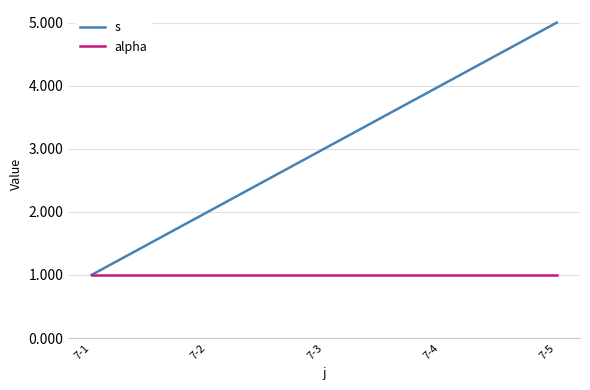

Which series changed the most between 7-4 and 7-5?

s